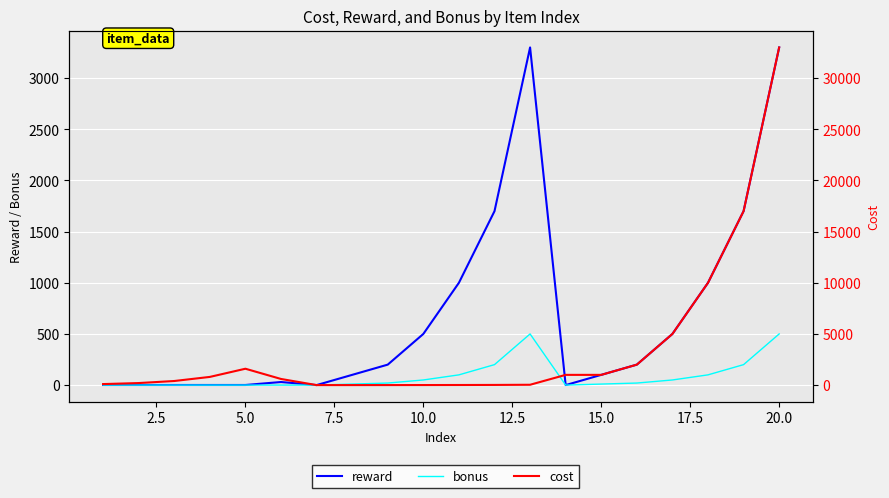

Reading right to left, extract all data points from this chart.

reward: 3300.0	1700.0	1000.0	500.0	200.0	100.0	0.0	3300.0	1700.0	1000.0	500.0	200.0	100.0	0.0	30.0	1.0	1.0	1.0	1.0	1.0
bonus: 500.0	200.0	100.0	50.0	20.0	10.0	0.0	500.0	200.0	100.0	50.0	20.0	10.0	0.0	0.0	0.0	0.0	0.0	0.0	0.0
cost: 33000.0	17000.0	10000.0	5000.0	2000.0	1000.0	1000.0	33.0	17.0	10.0	5.0	2.0	1.0	1.0	600.0	1600.0	800.0	400.0	200.0	100.0